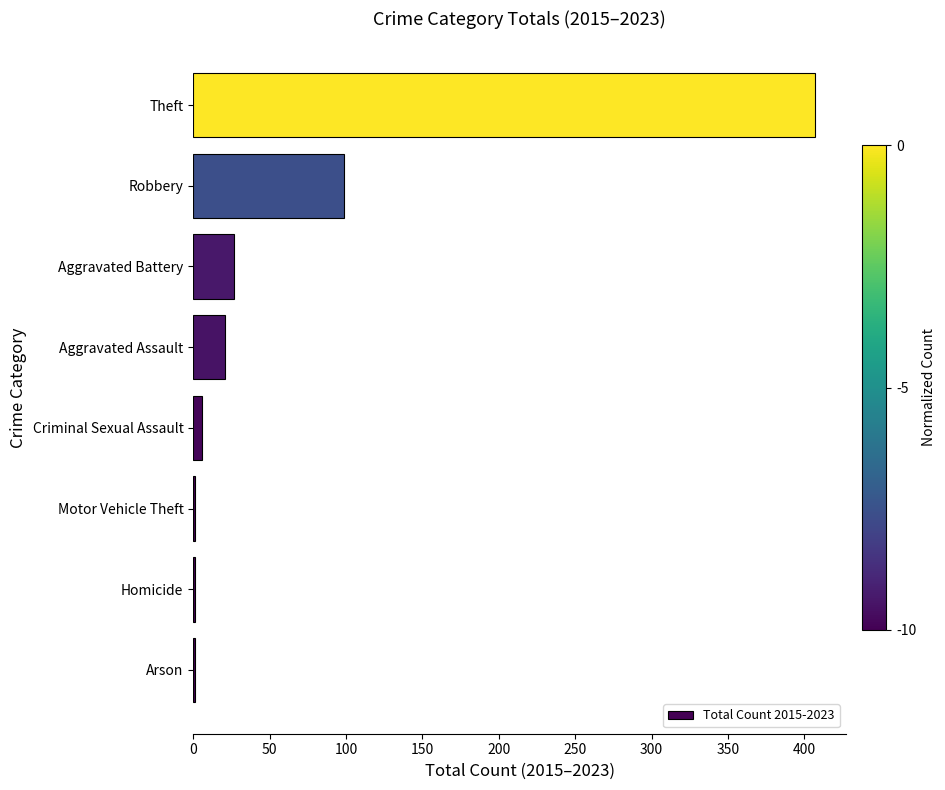

Reading top to bottom, what are all the values shown in this chart?

Theft=407	Robbery=99	Aggravated Battery=27	Aggravated Assault=21	Criminal Sexual Assault=6	Motor Vehicle Theft=1	Homicide=1	Arson=1